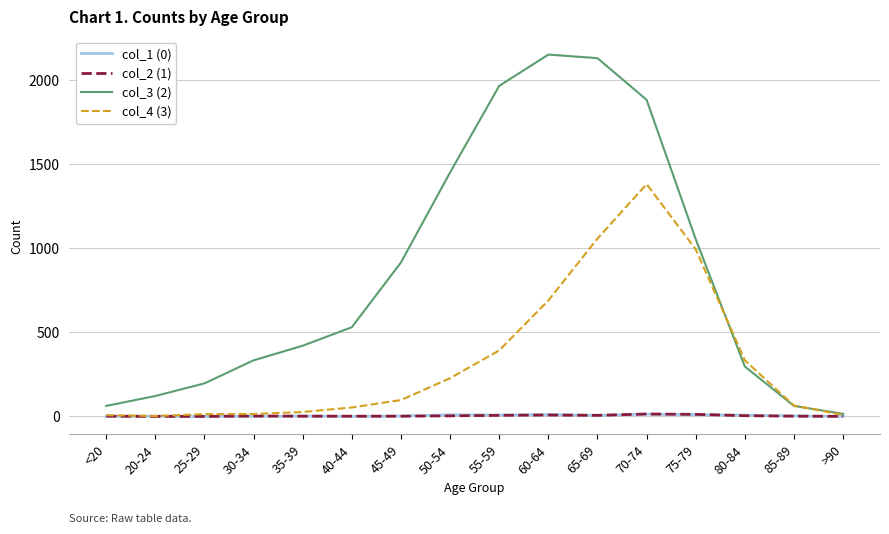

What is the total value across all series at 75-79?

2068